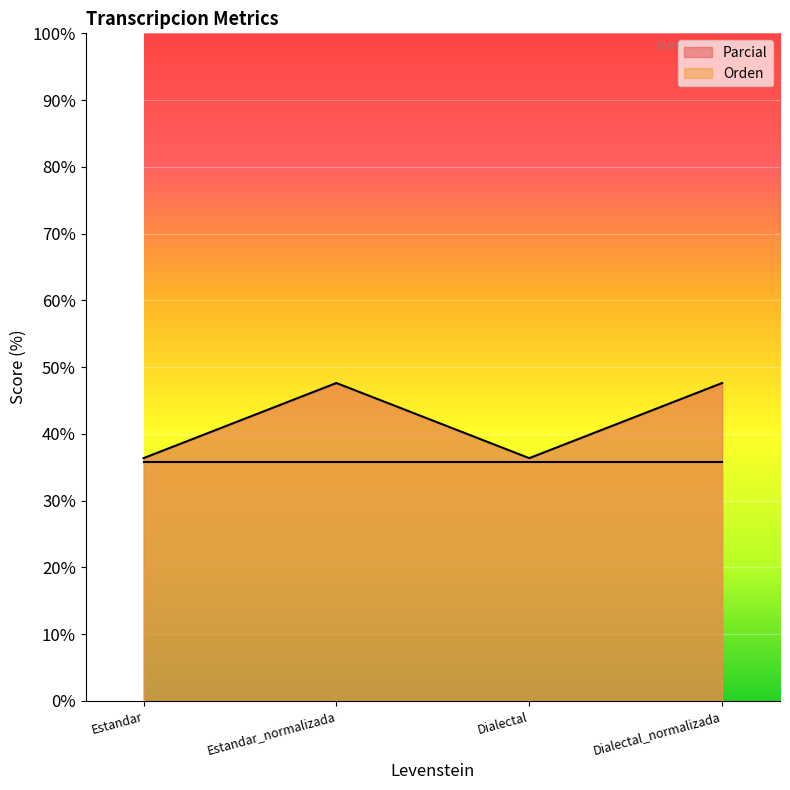

Is it true that the value at Dialectal_normalizada is 79.6?

False